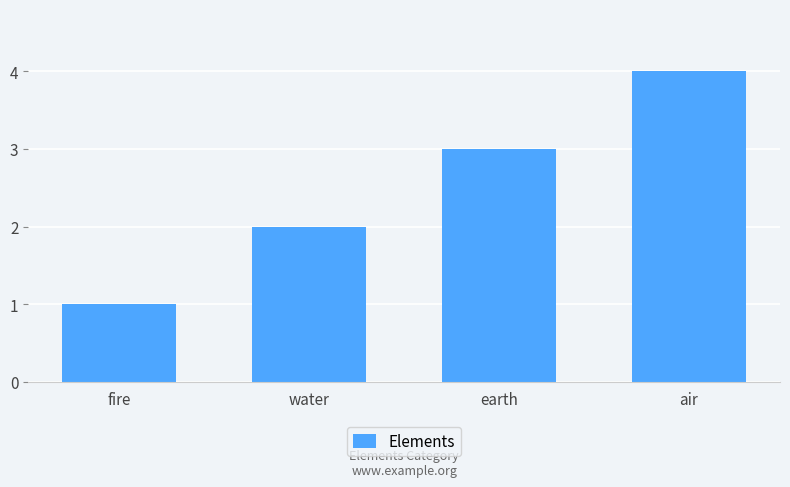

Are the bars grouped side by side (vs. stacked)?

No